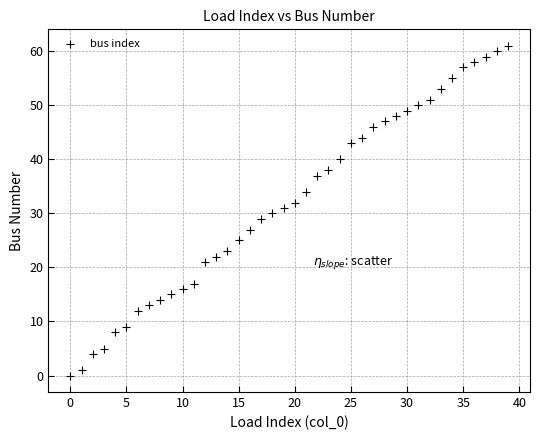

What is the range of Y values (max minus min)?

61